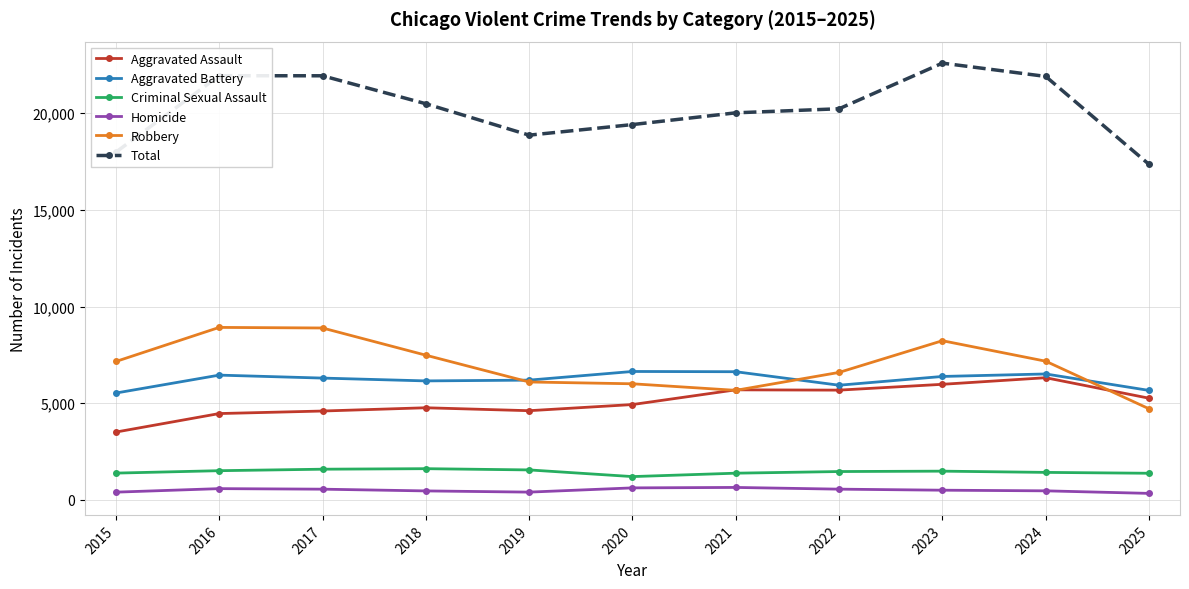

Is this an area chart (filled region under the line)?

No